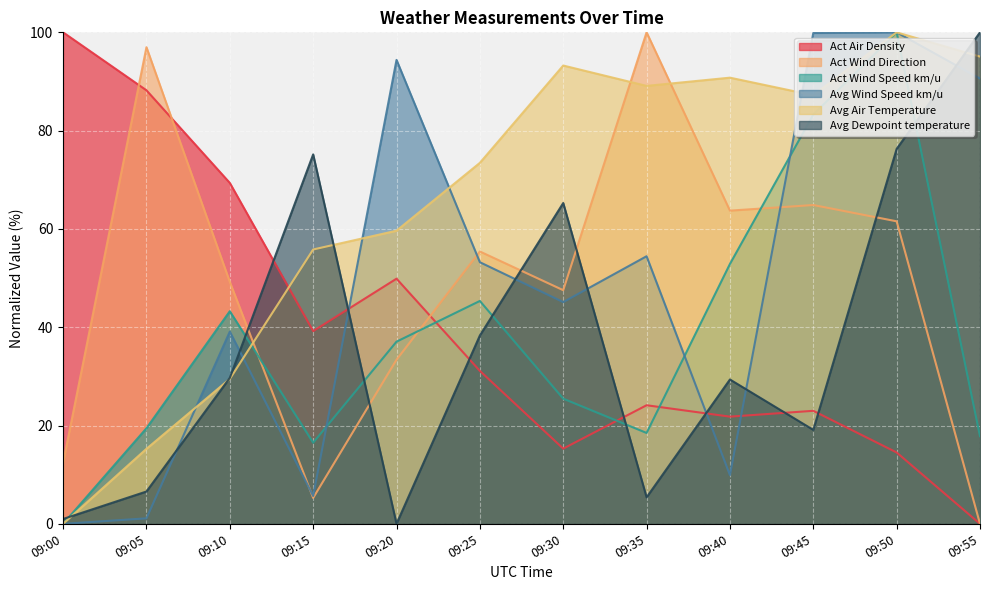

Rank the series at 09:30 from lowest to highest value.

Act Air Density, Act Wind Speed km/u, Avg Wind Speed km/u, Act Wind Direction, Avg Dewpoint temperature, Avg Air Temperature